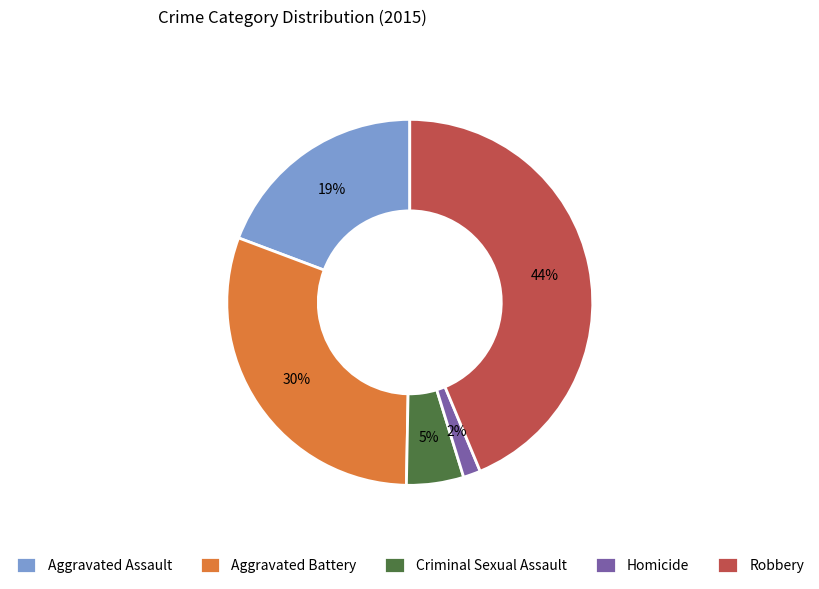

What is the smallest slice in the pie chart?

Homicide